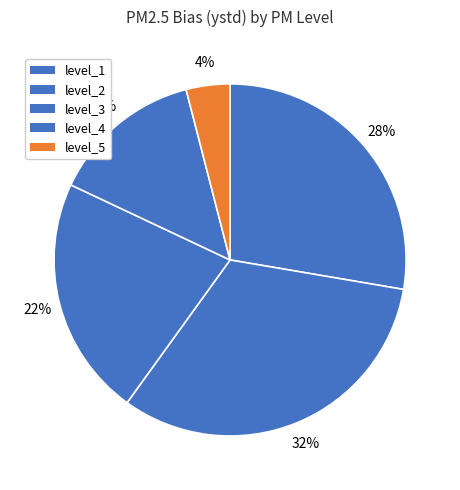

To the nearest percent, what percentage of the pie is level_2?

32%